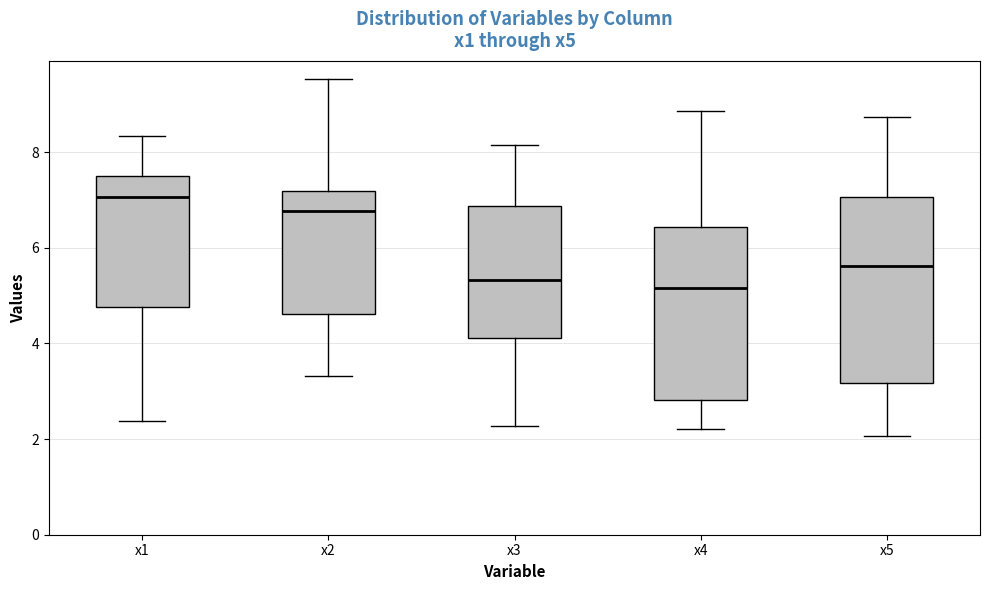

Where is the upper edge of the box for x3 on the y-axis? The values are not printed on the chart, so give them approximately, as read against the axis.

6.8